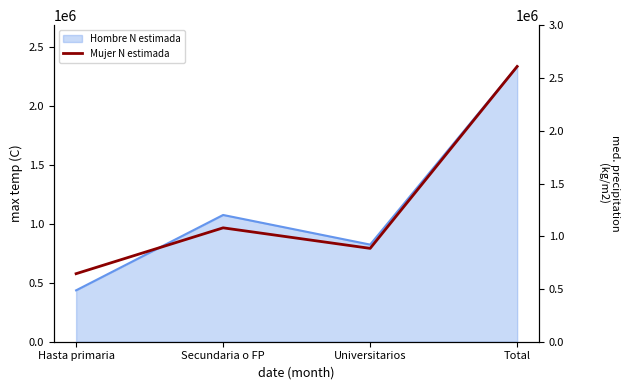

Count the number of values greater than 1079989.

1